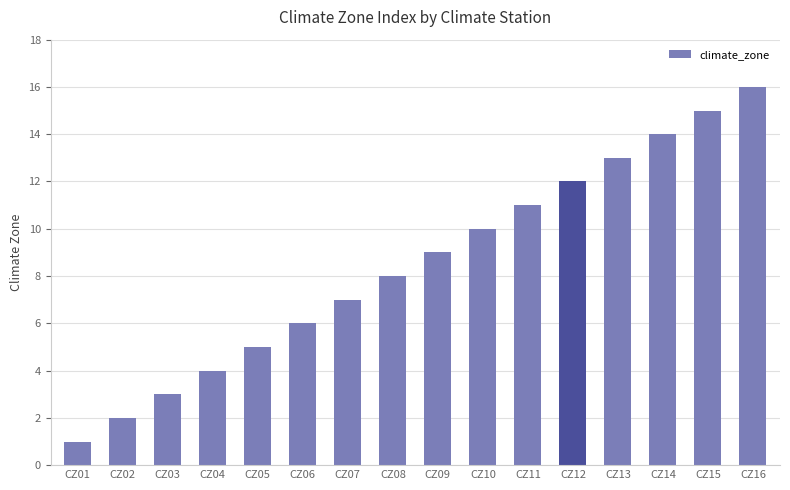

What is the sum of all values?

136